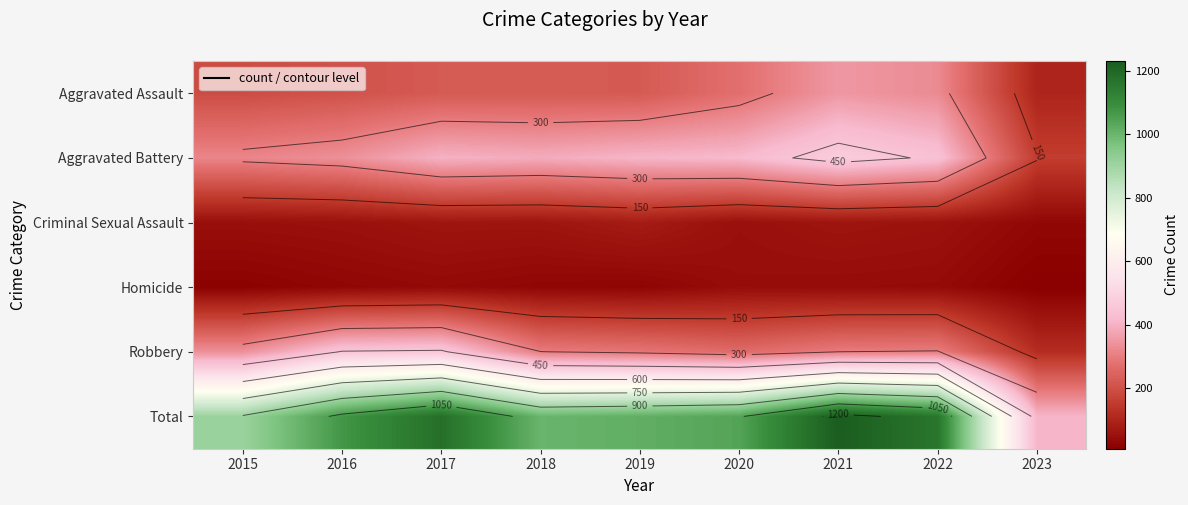

How many distinct data groups are displayed?

6